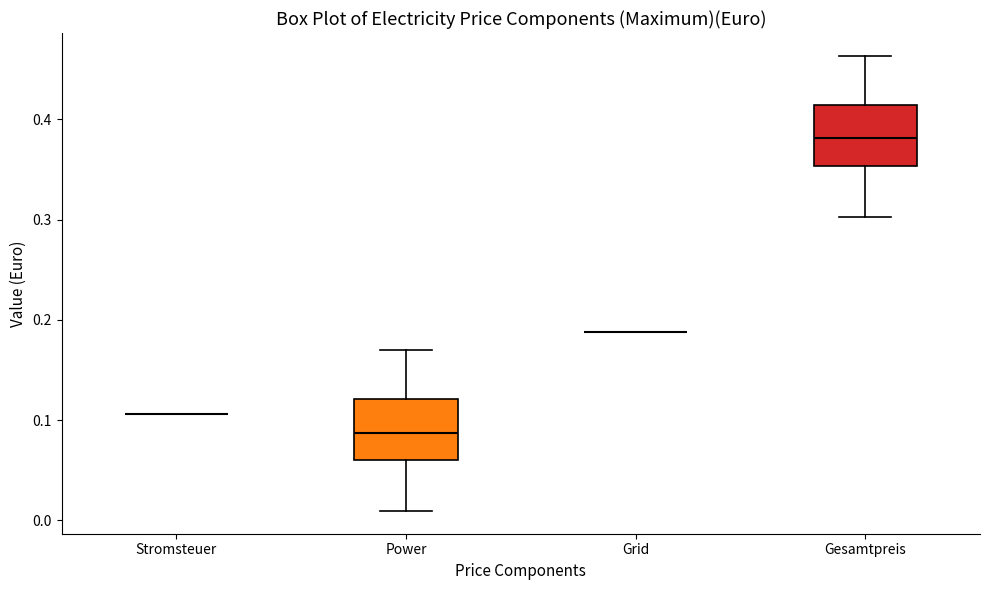

Reading left to right, read every box against the y-axis: the position of its median line, the range the box covers, and the ends of its whiskers. The values are not printed on the chart, so give them approximately, as read against the axis.

Stromsteuer: box collapsed to a line at 0.11, whiskers 0.11 to 0.11
Power: median 0.09, box 0.06 to 0.12, whiskers 0.01 to 0.17
Grid: box collapsed to a line at 0.19, whiskers 0.19 to 0.19
Gesamtpreis: median 0.38, box 0.35 to 0.41, whiskers 0.30 to 0.46